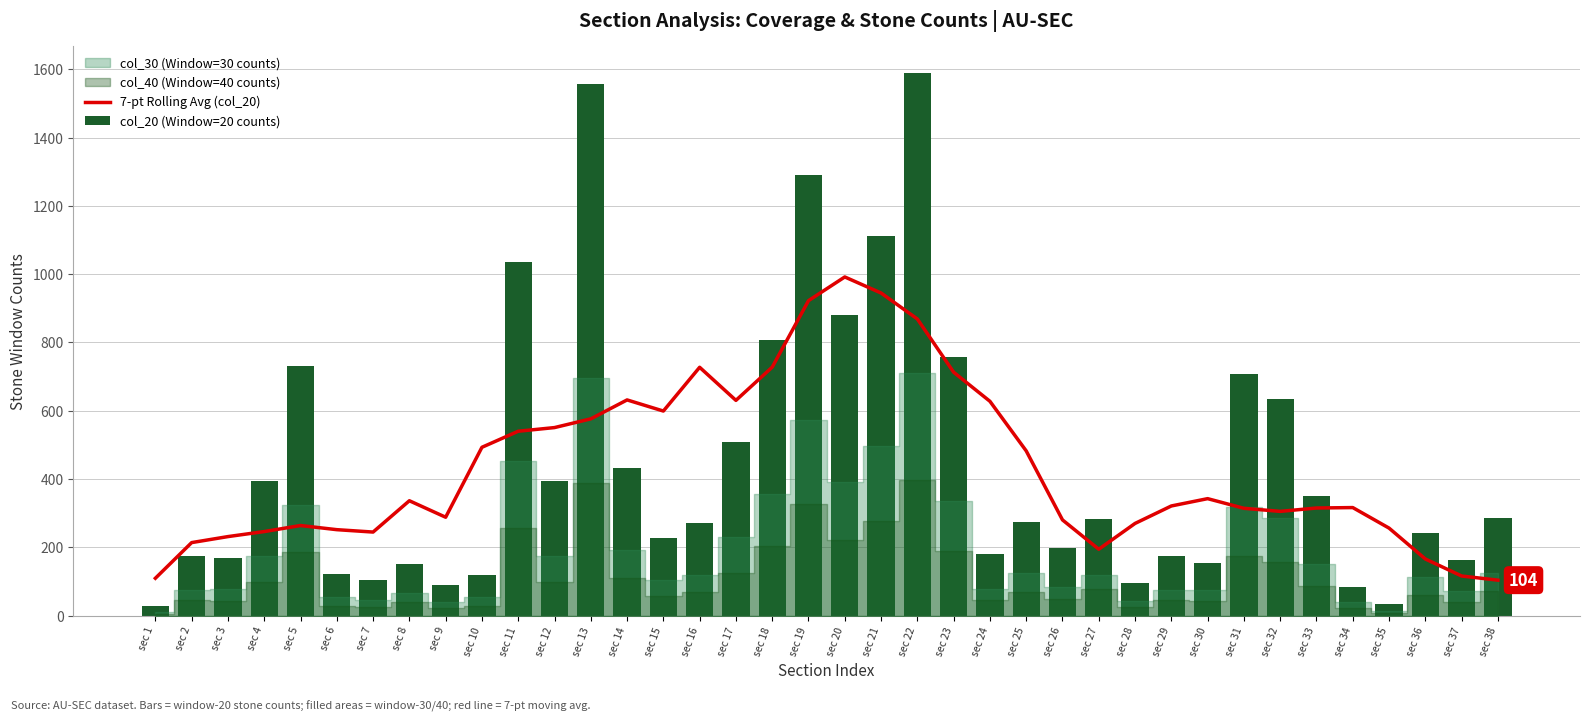

Which series has the largest range (max minus min)?

col_20 (Window=20 counts)